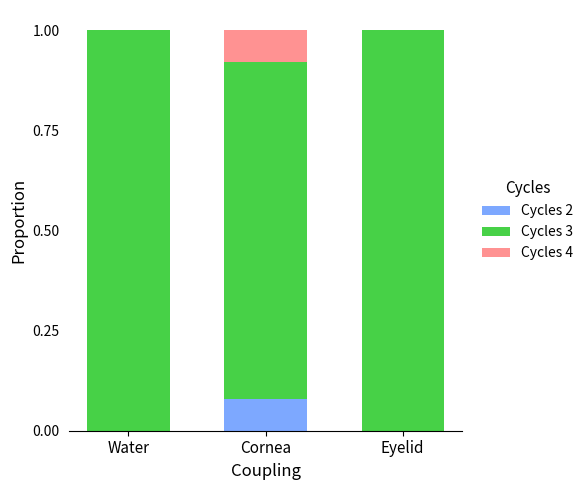

True or false: Cycles 2 has a value of 0.0 at Water.

True